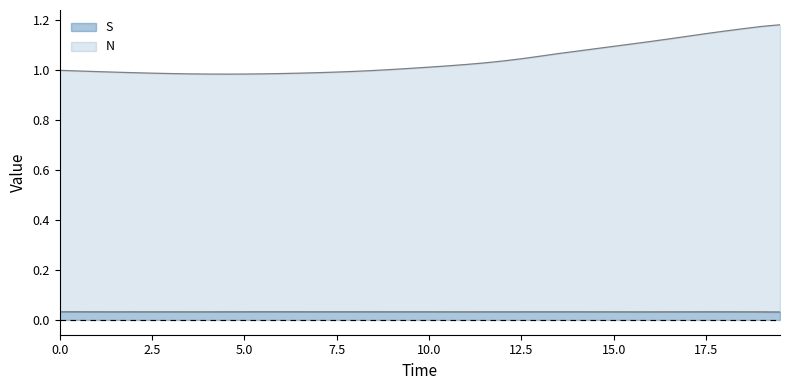

What are all the series names shown in the legend?

S, N